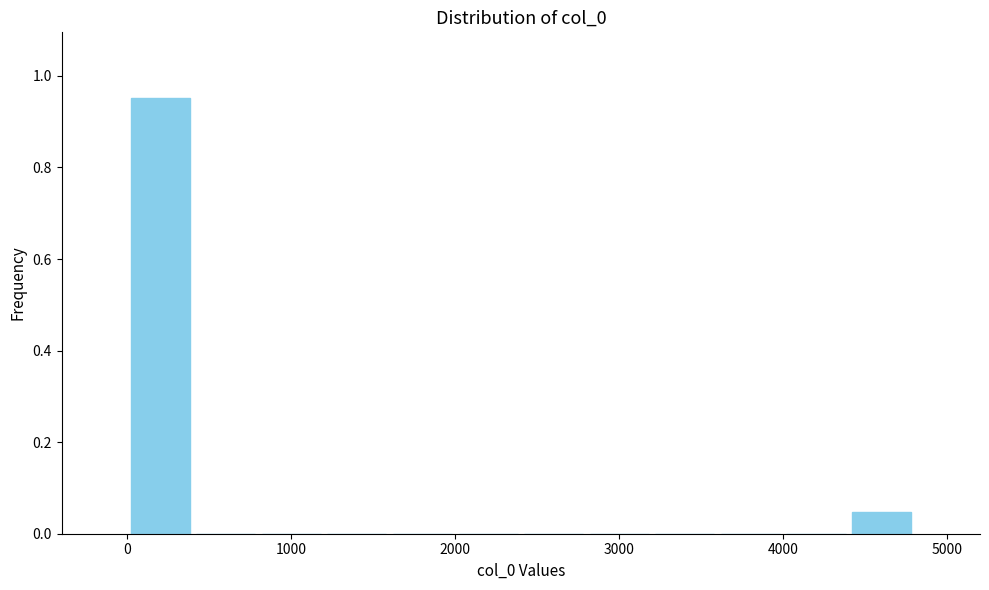

Reading left to right, list every bar in this chart as the range it spans on the x-axis followed by its height. The values are not printed on the chart, so give them approximately, as read against the axis.

0 to 400: 0.96
400 to 800: 0
800 to 1200: 0
1200 to 1600: 0
1600 to 2000: 0
2000 to 2400: 0
2400 to 2800: 0
2800 to 3200: 0
3200 to 3600: 0
3600 to 4000: 0
4000 to 4400: 0
4400 to 4800: 0.04